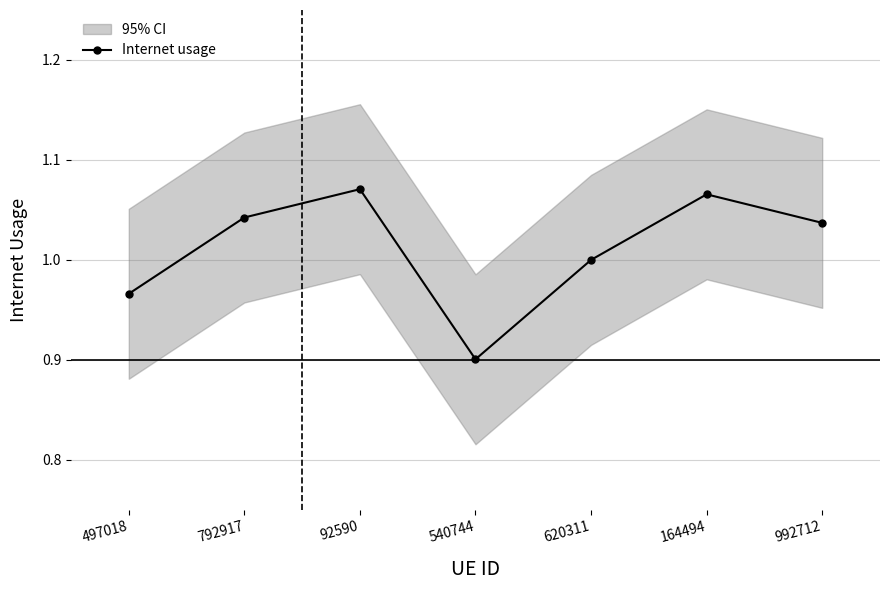

What position from the left is 164494?

6